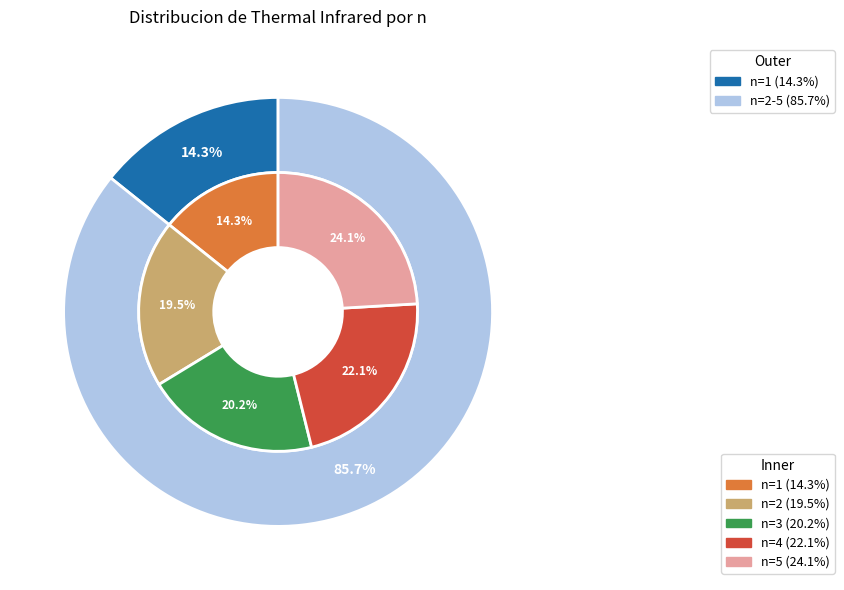

Combined, do 1 and 2 account for over 50%?

No